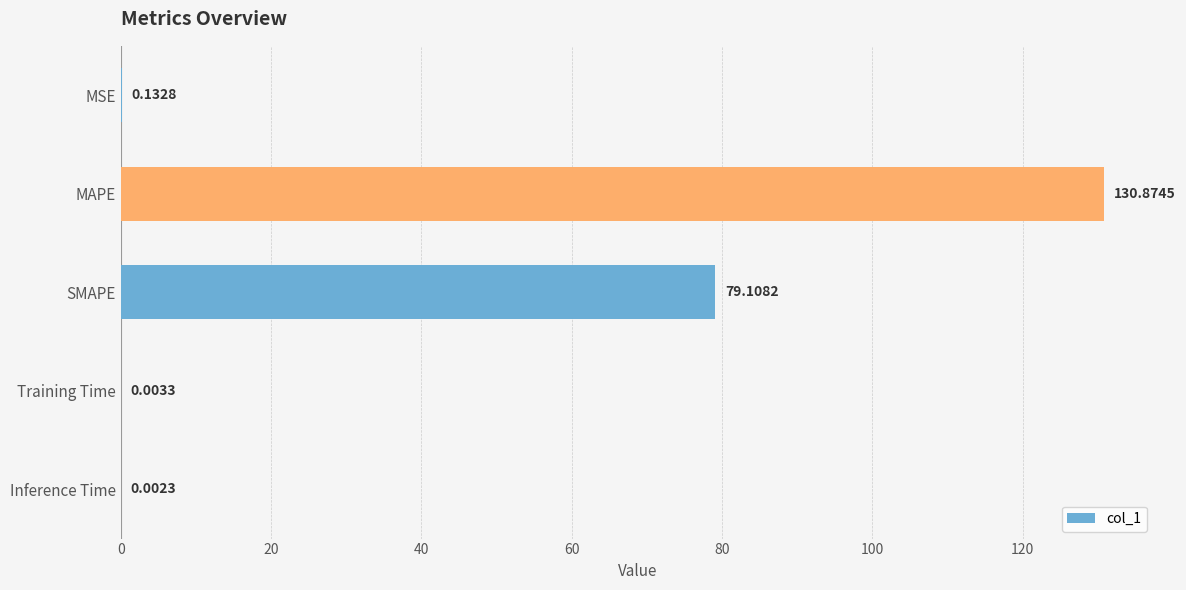

What is the change in value from MAPE to Inference Time?

-130.9